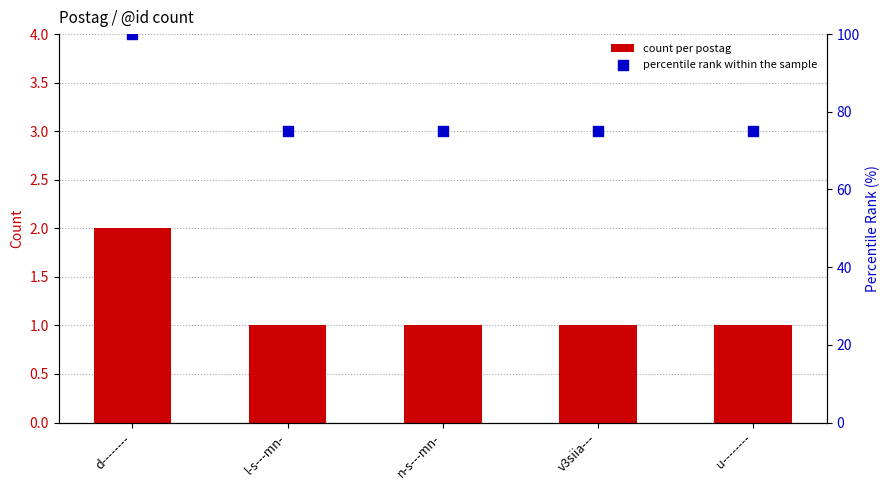

Which series reaches the minimum Y coordinate?

count per postag